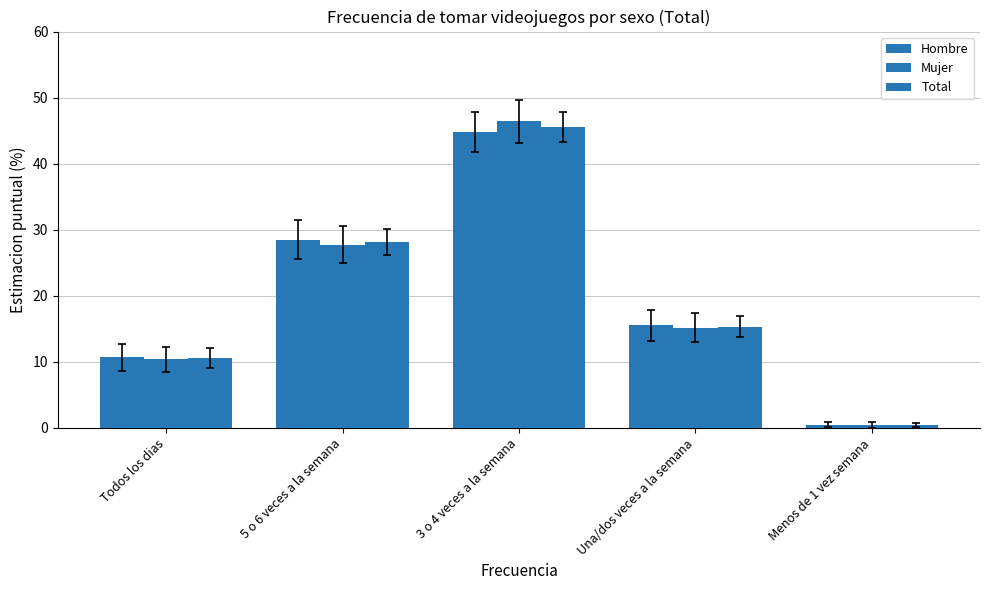

Which series has the largest total across all categories?

Mujer